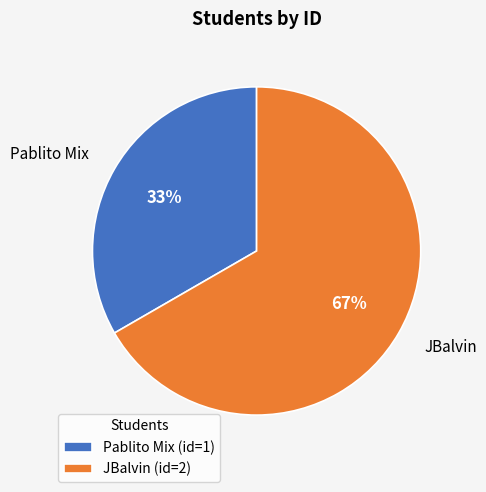

Count the number of slices in the pie.

2